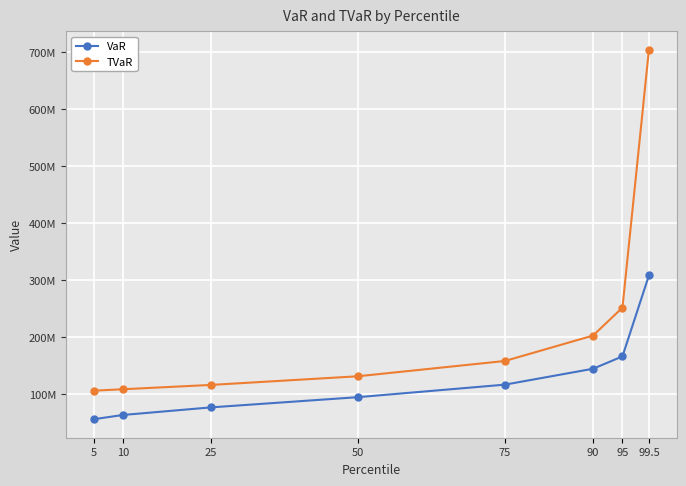

At how many categories does at least one series exceed 161328467?

3